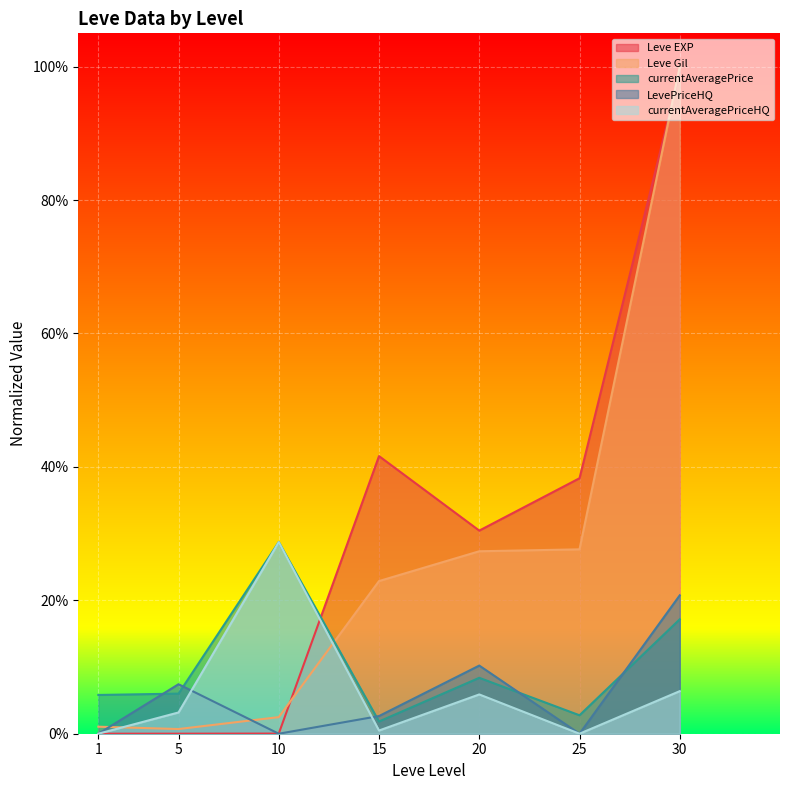

At 25, list the series in order from smallest to largest.

LevePriceHQ, currentAveragePriceHQ, currentAveragePrice, Leve Gil, Leve EXP